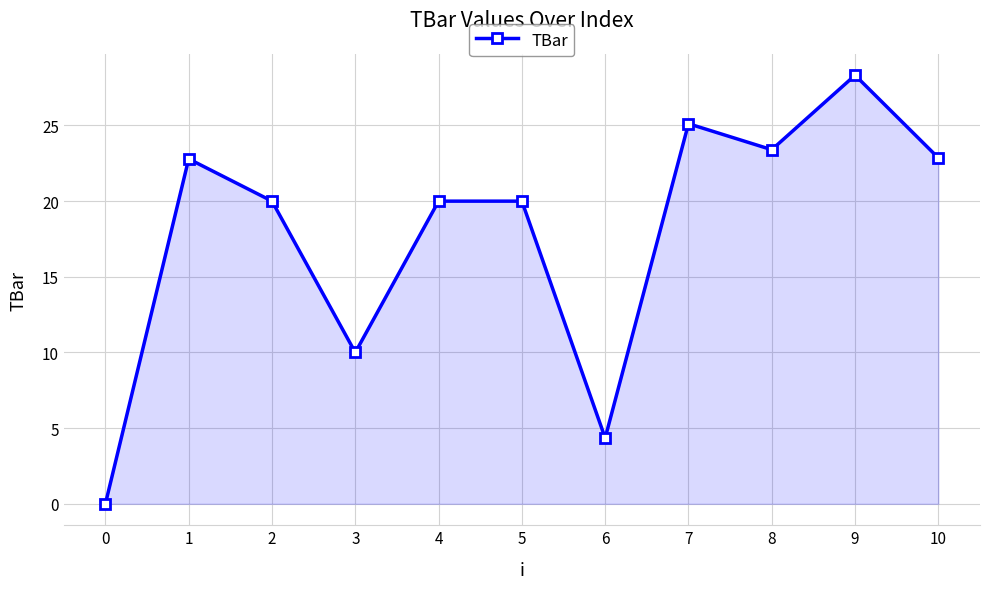

What is the average value?

17.9